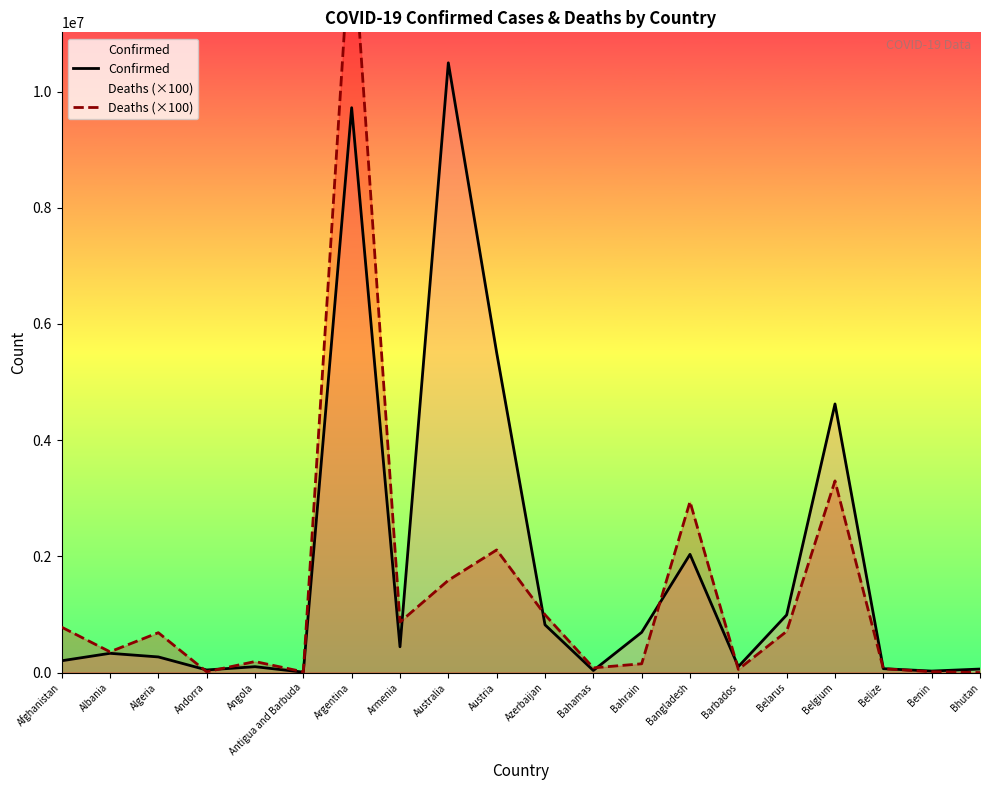

What is the difference between the Confirmed values at Argentina and Afghanistan?

9516736